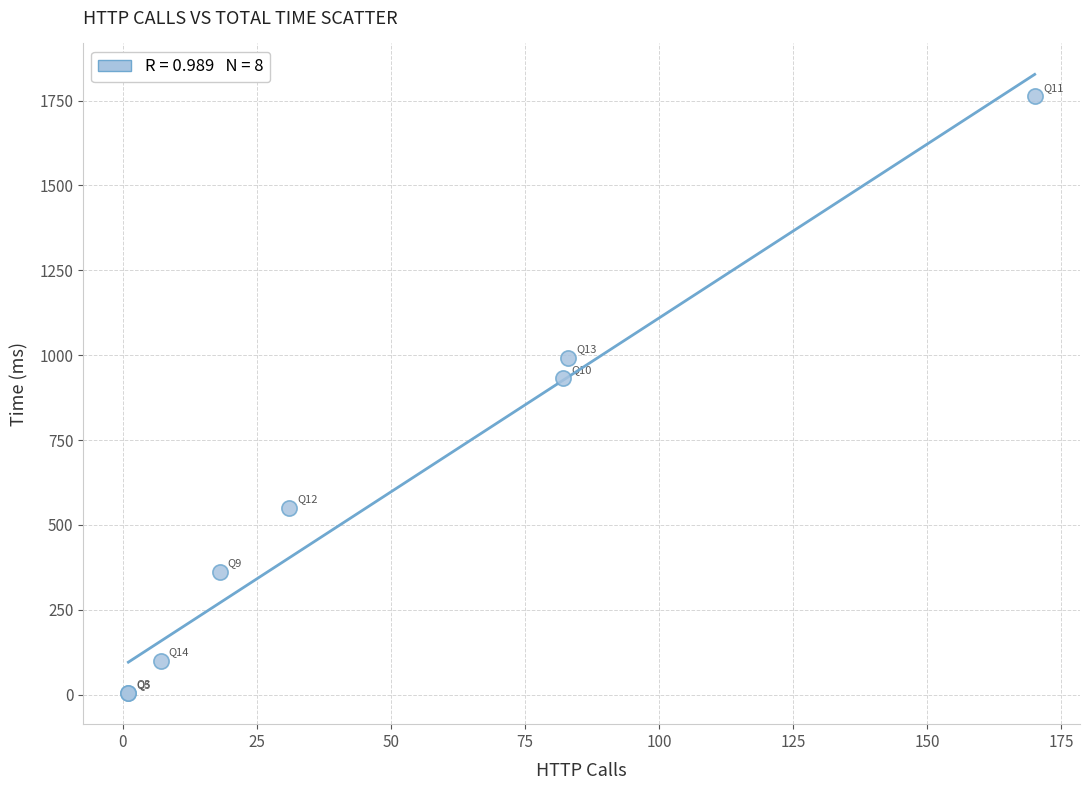

What Y value in the scatter plot is closest to 883?

932.3